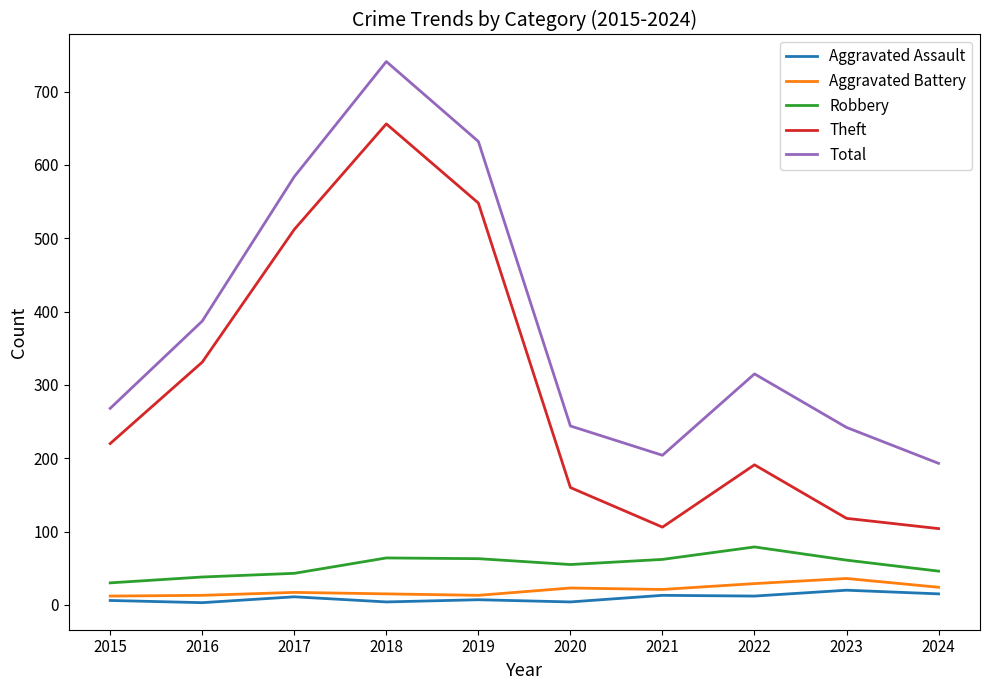

True or false: Theft and Aggravated Assault intersect in this chart.

False